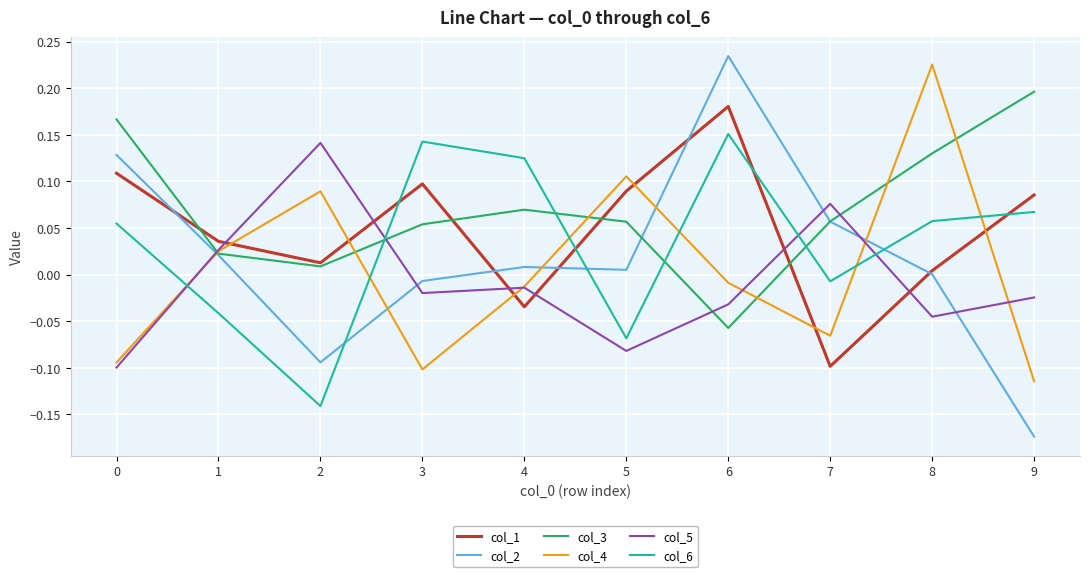

Between 0 and 4, which series saw the biggest shift?

col_1